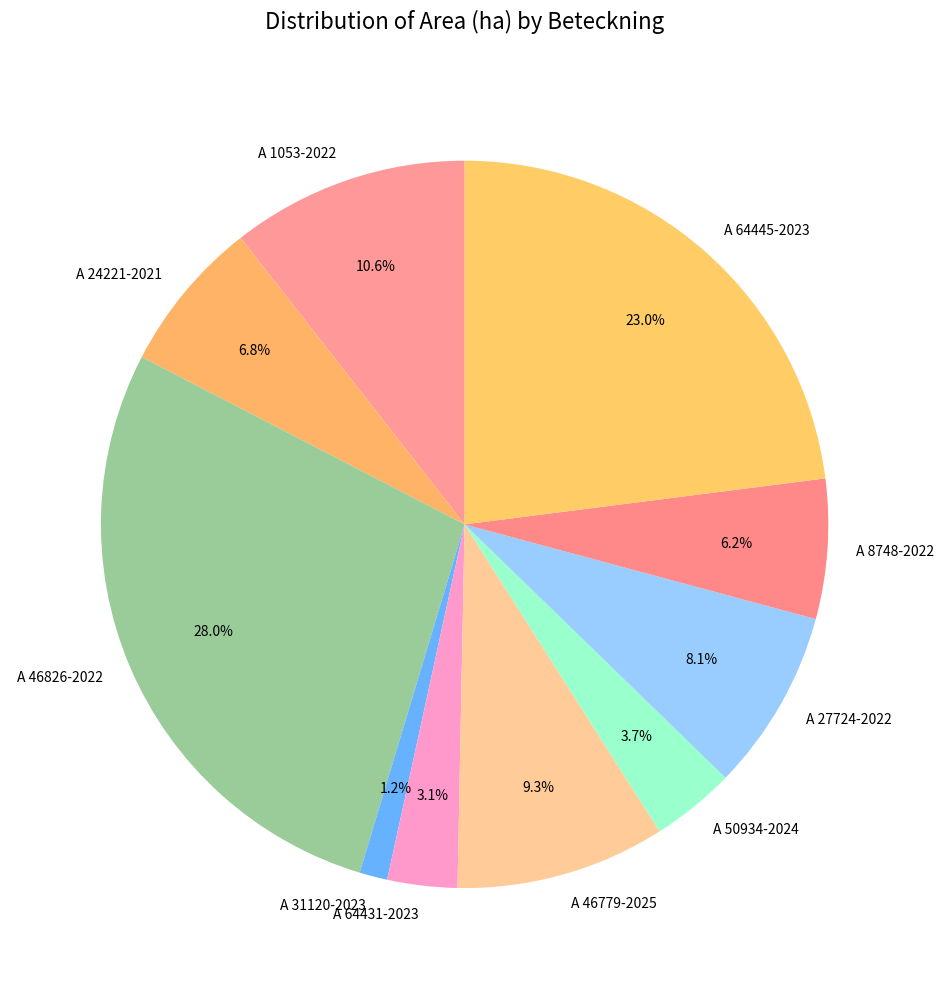

How many segments does this pie chart have?

10